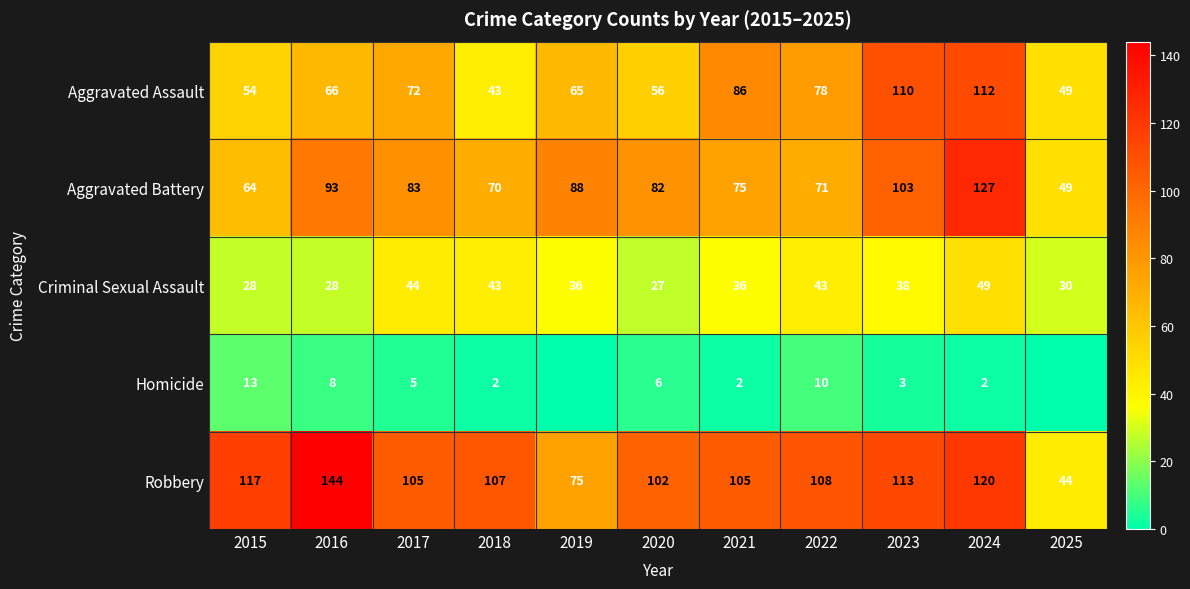

Between 2021 and 2017, which is larger?

2021